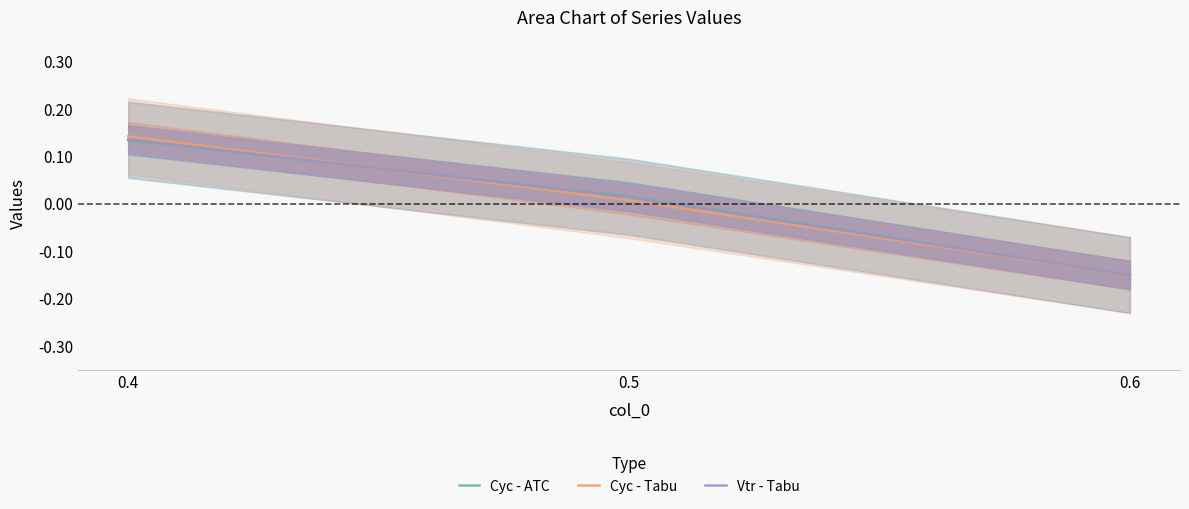

How many values in Vtr - Tabu are below zero?

1